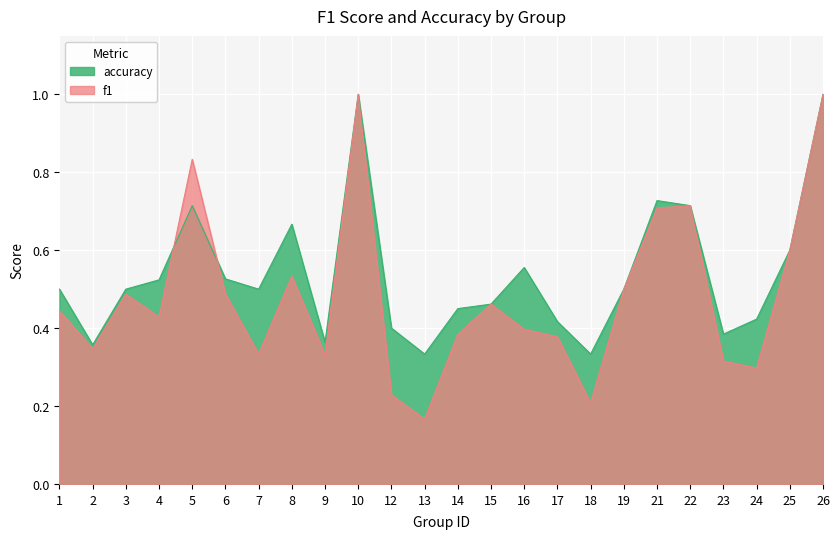

What is the lowest value of the accuracy series?

0.3